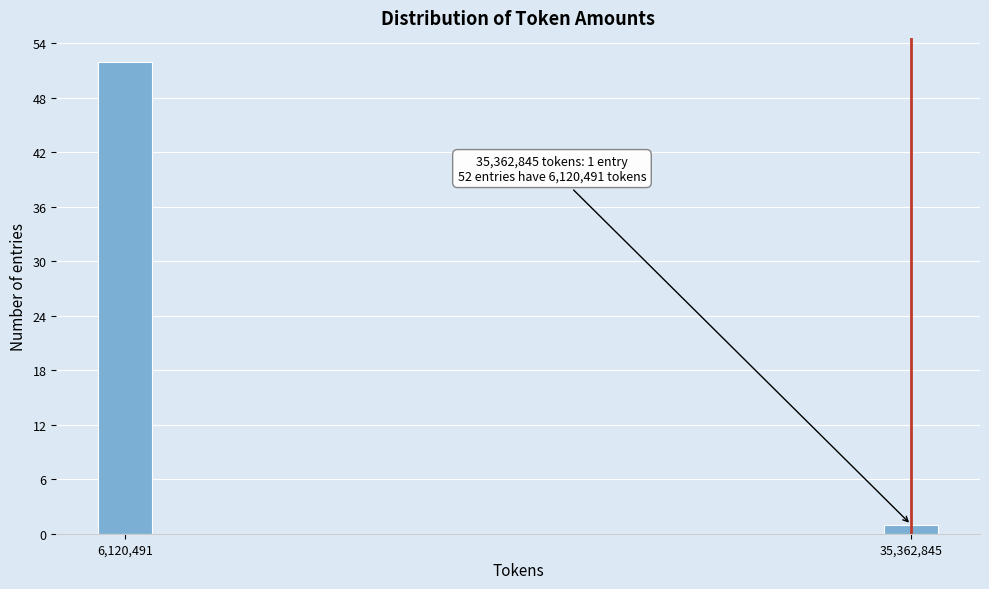

Reading left to right, extract all data points from this chart.

52	1